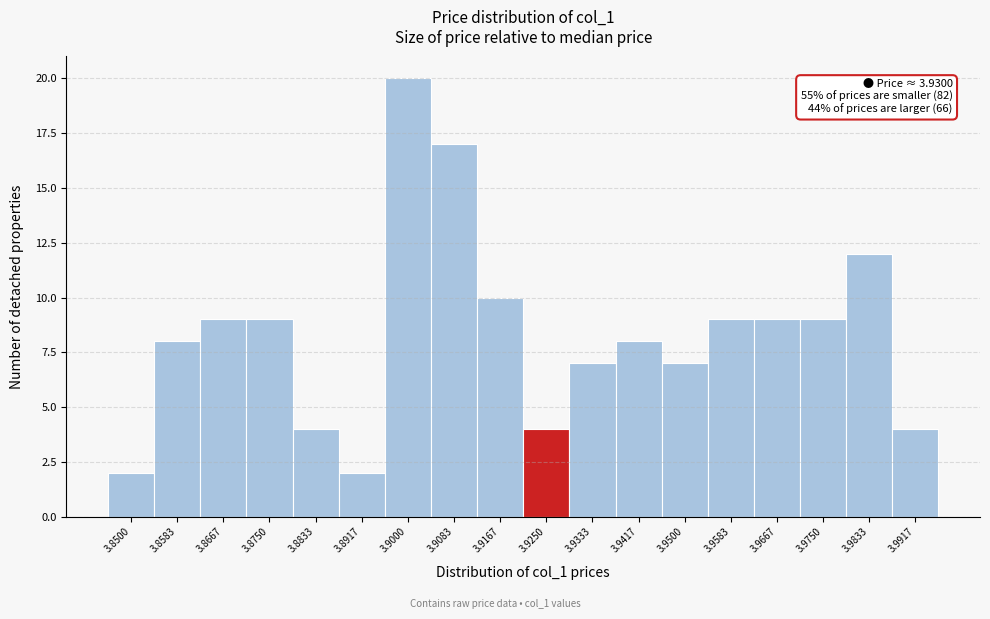

Reading left to right, what are all the values shown in this chart?

2	8	9	9	4	2	20	17	10	4	7	8	7	9	9	9	12	4